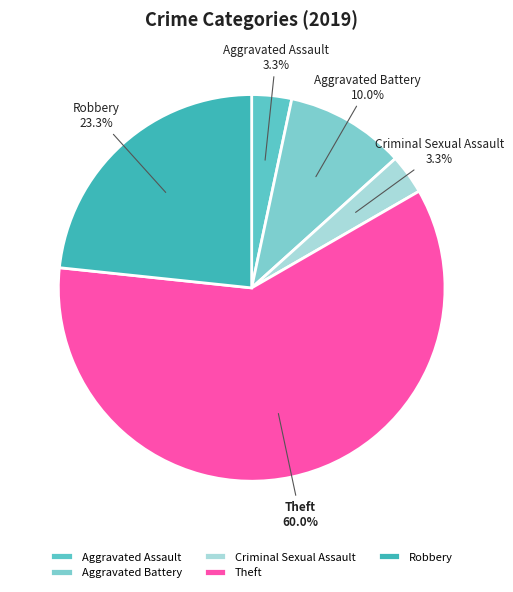

Count the number of slices in the pie.

5